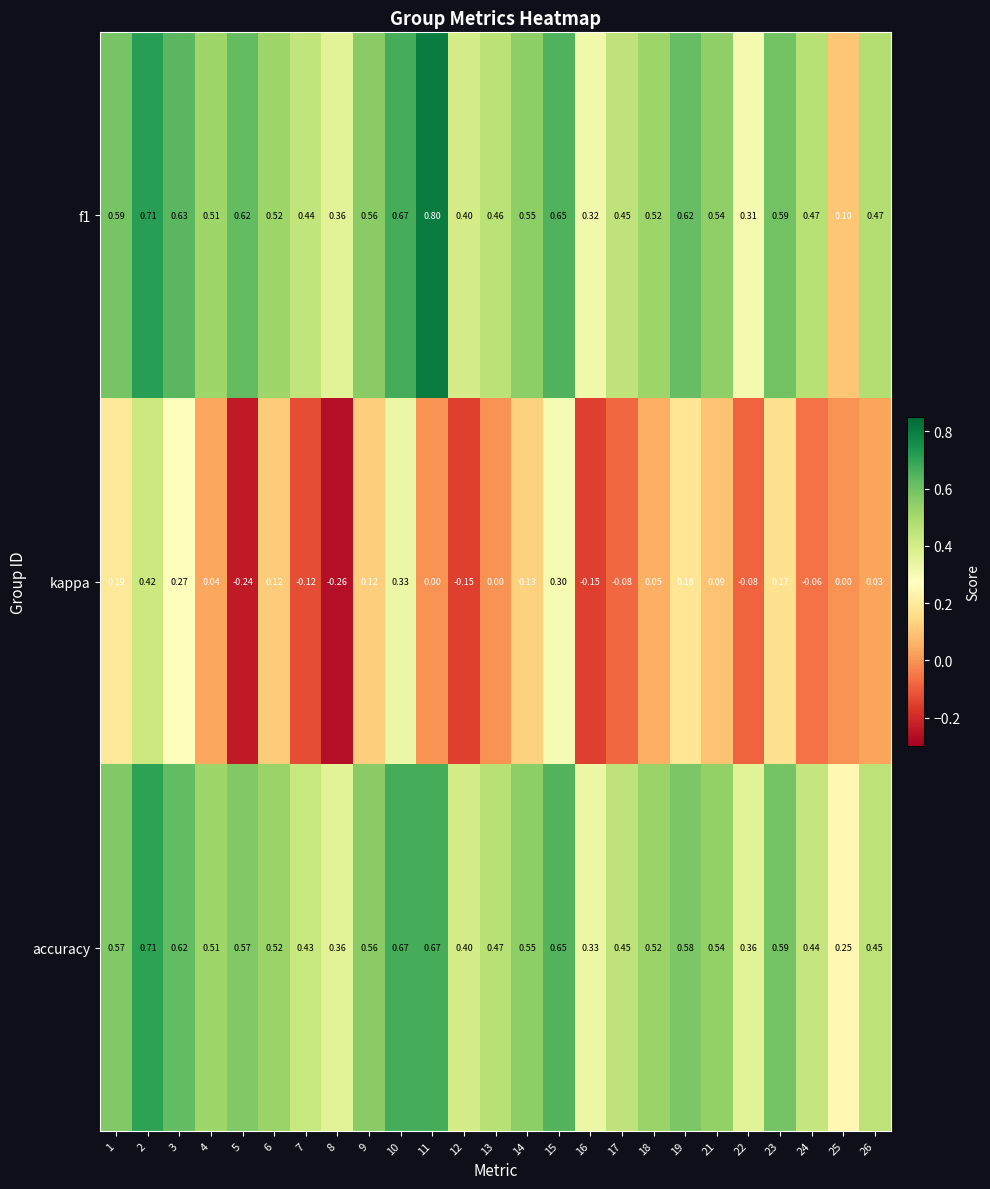

How many categories are shown in the chart?

25